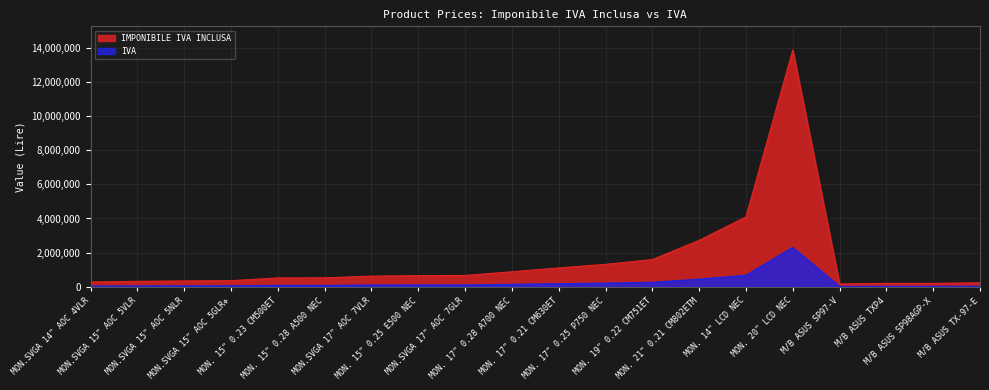

How many data points in IVA are less than 104333?

10